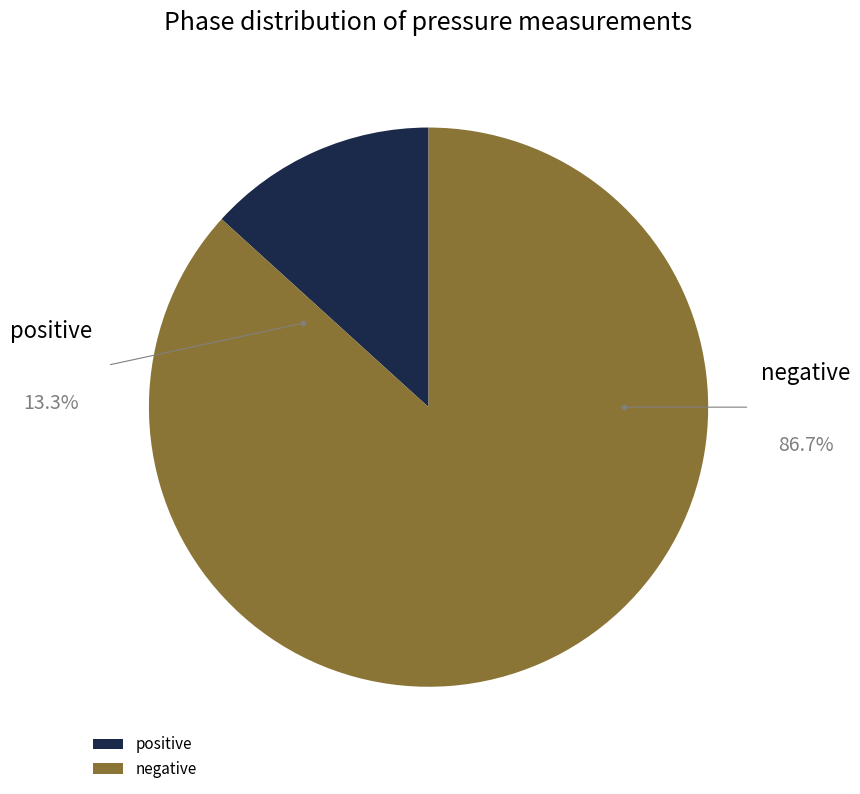

Which category accounts for the majority?

negative